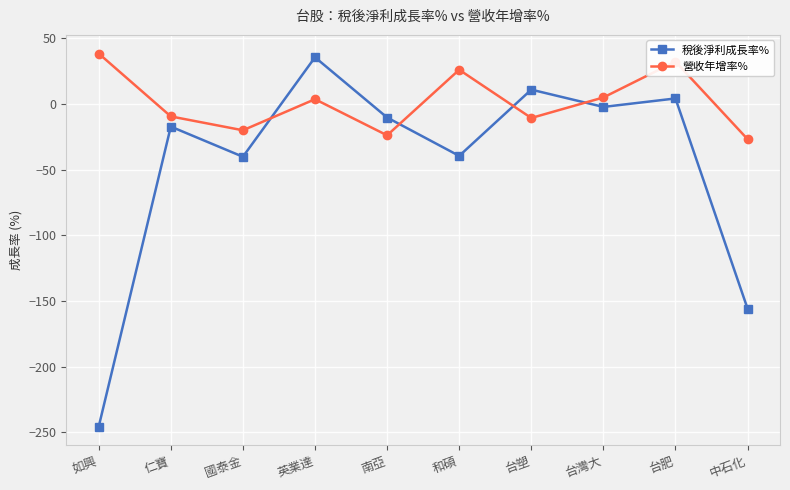

What is the total value across all series at 和碩?

-13.7